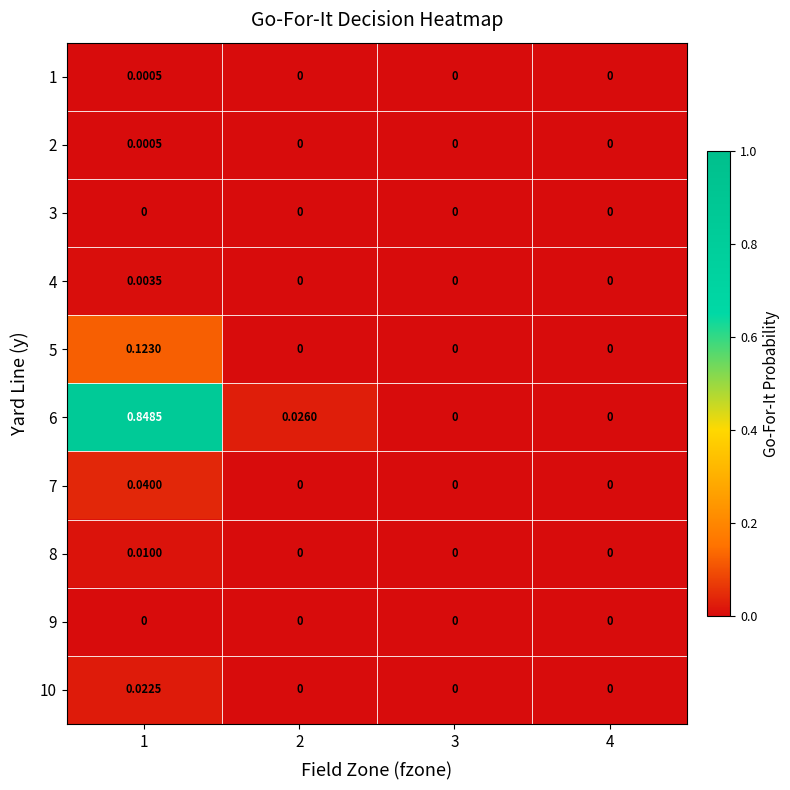

At how many categories does at least one series exceed 0?

2